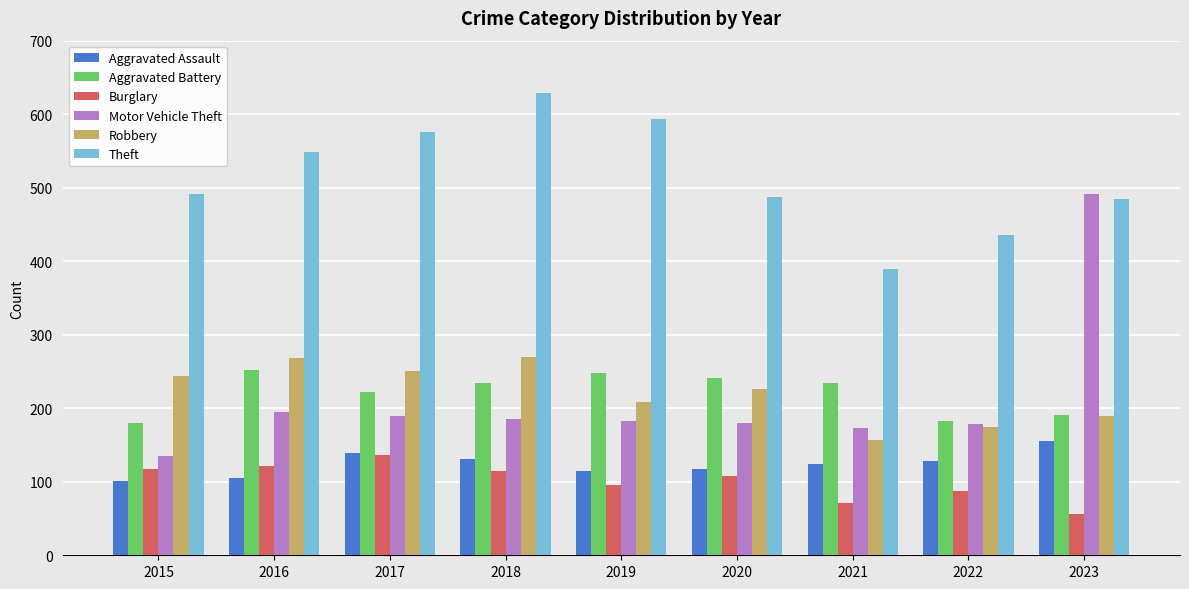

What is the difference between the second highest and second lowest values in the Aggravated Assault series?

34